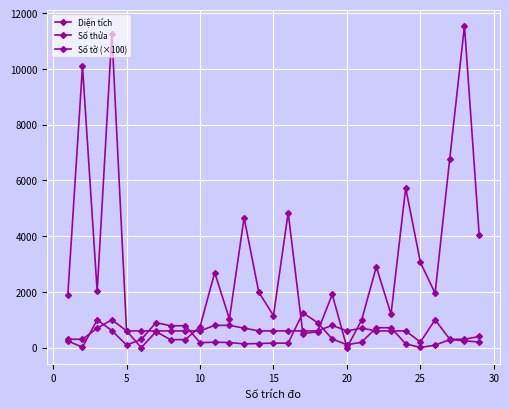

How many series are shown in this chart?

3